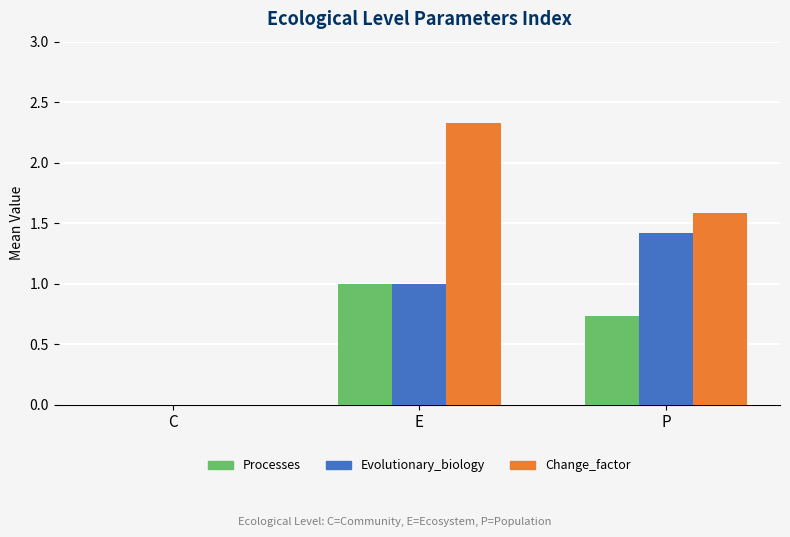

True or false: Processes has a value of 0.6 at E.

False